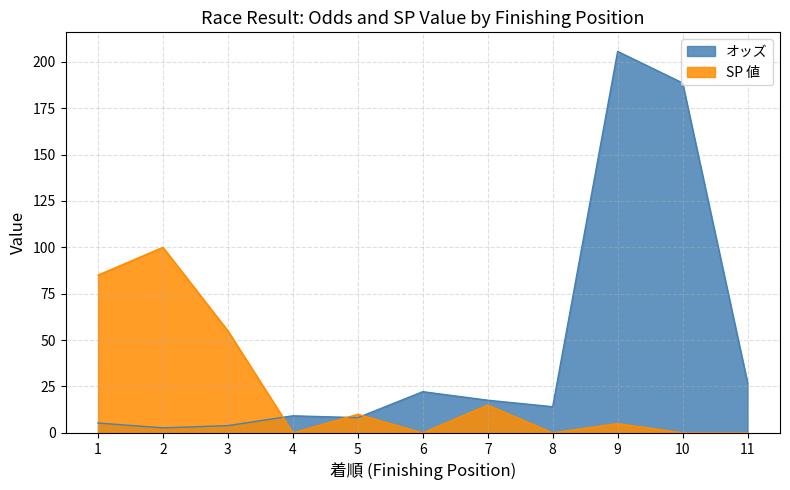

At how many categories does at least one series exceed 54?

5